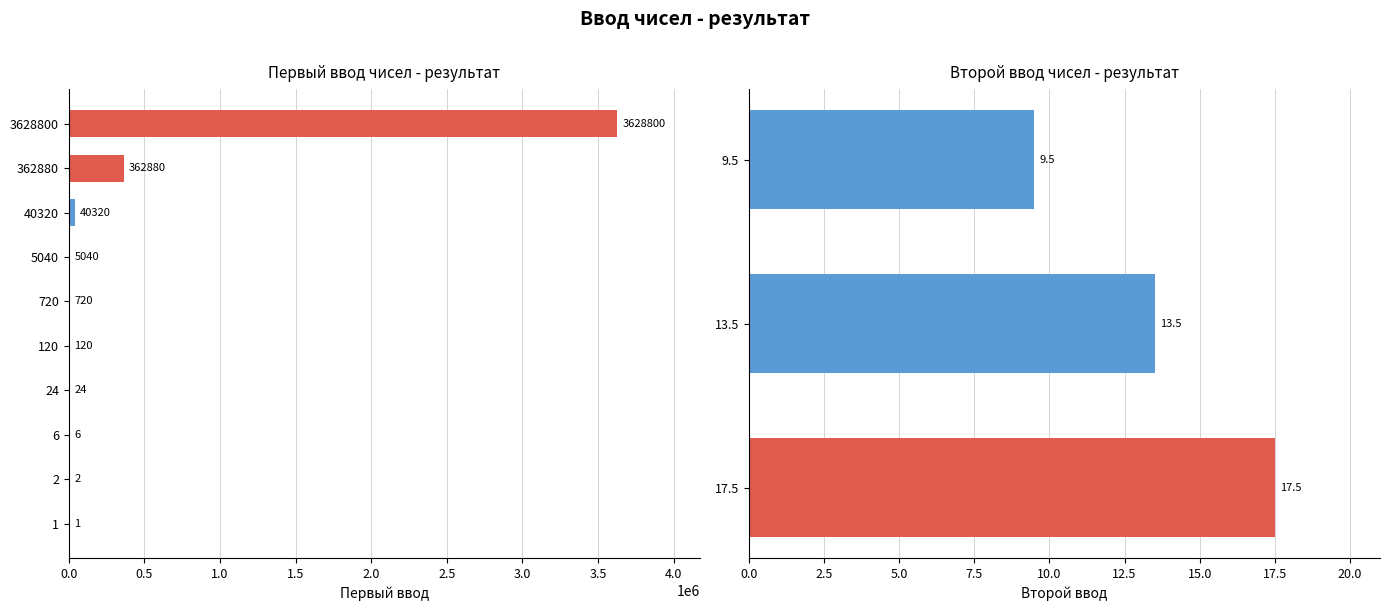

True or false: the data shows 5040 at 5040.

True